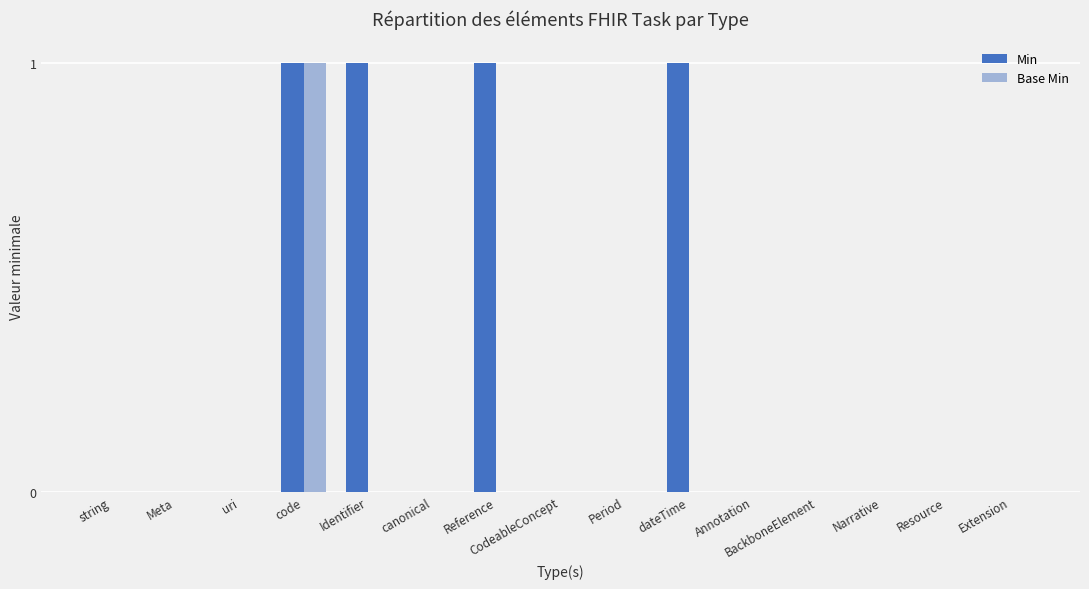

Which series has the largest total across all categories?

Min